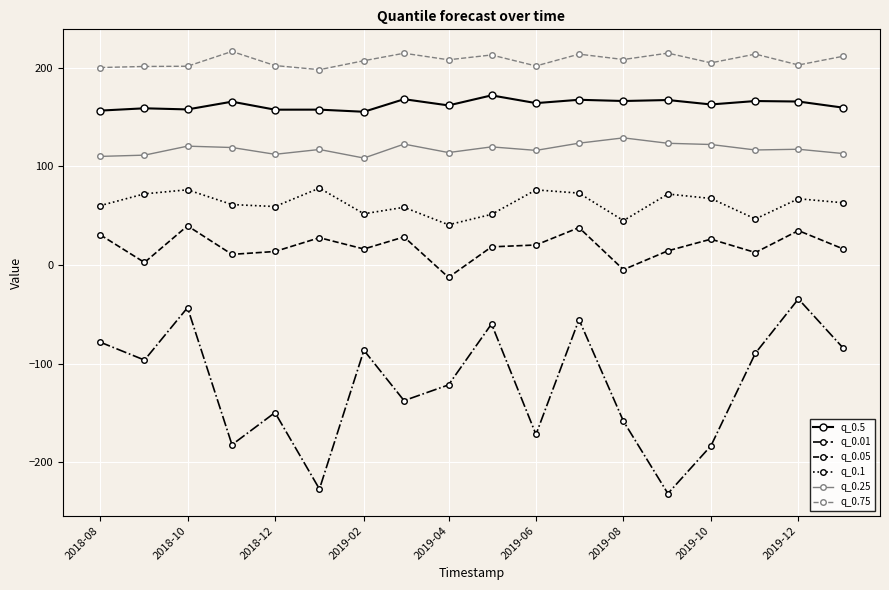

Which series has the largest total across all categories?

q_0.75